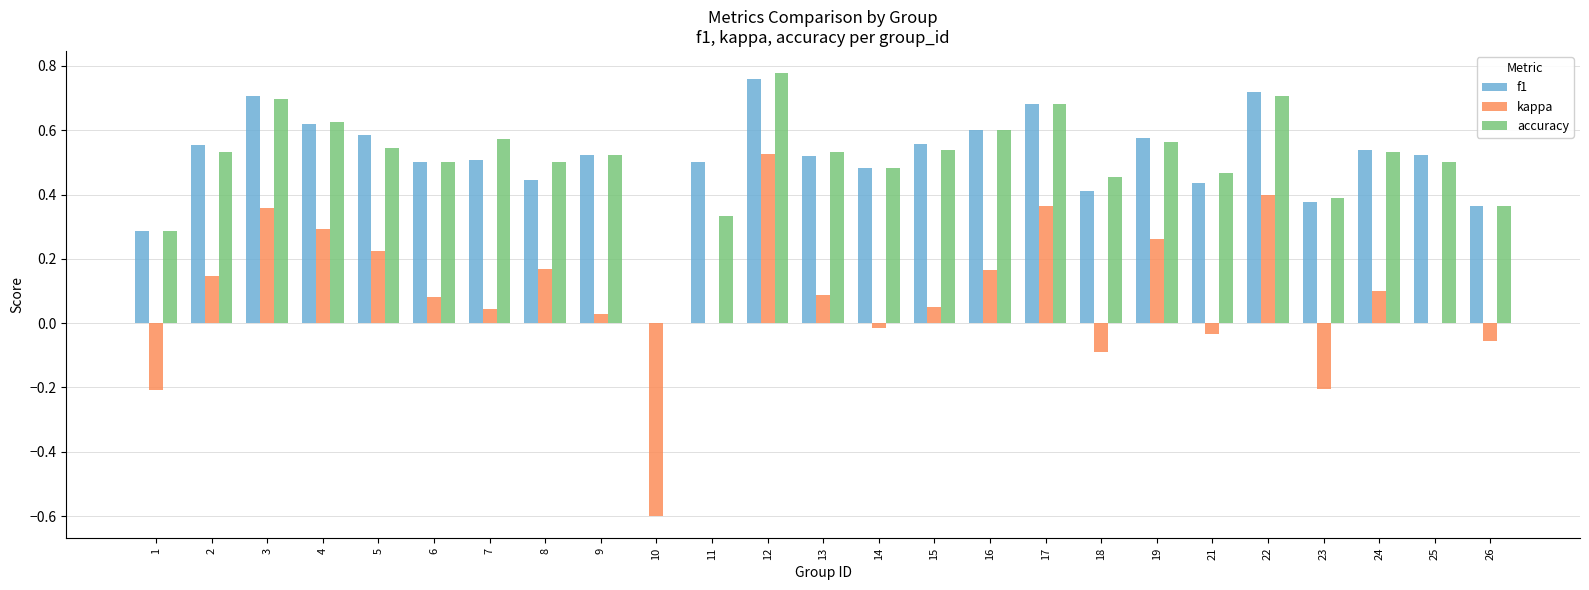

At which category does the chart reach its peak across all series?

12